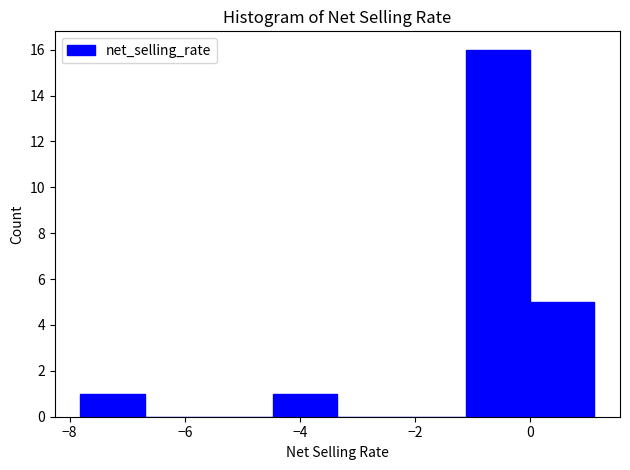

Which range on the x-axis has the tallest bar?

-1.2 to 0.0